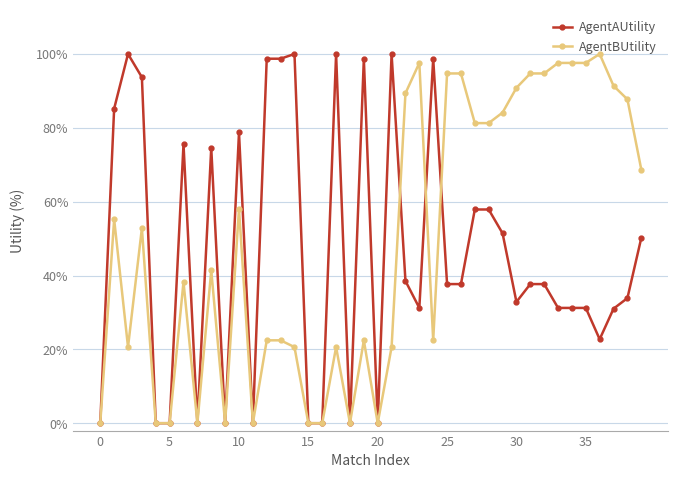

Rank the series by their average value, from highest to lowest.

AgentBUtility, AgentAUtility